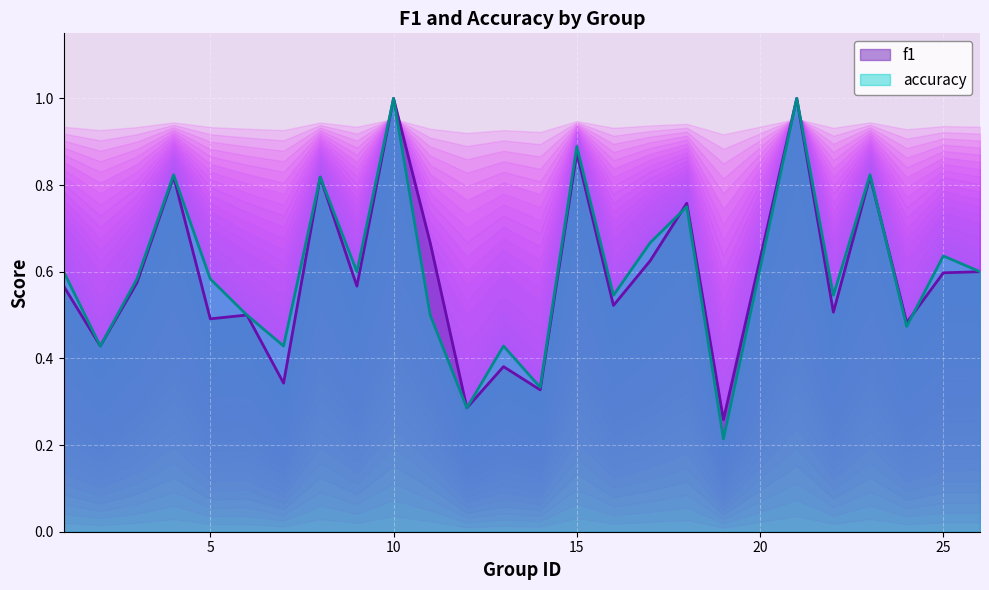

The f1 series shows 0.5 at 5. True or false?

True